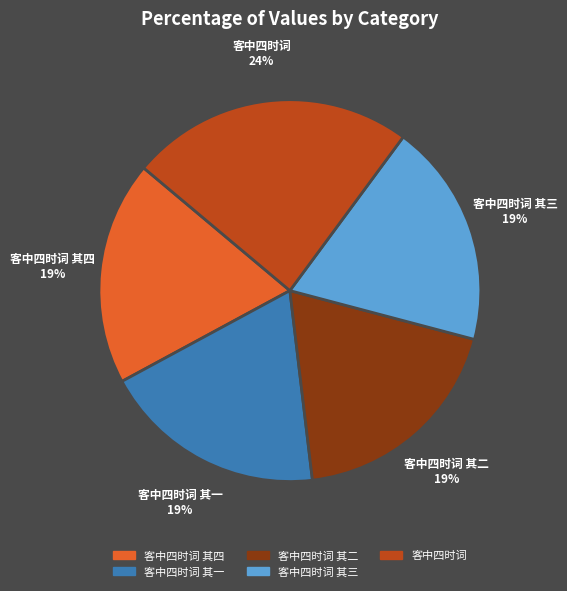

Is there a majority slice in this chart?

No